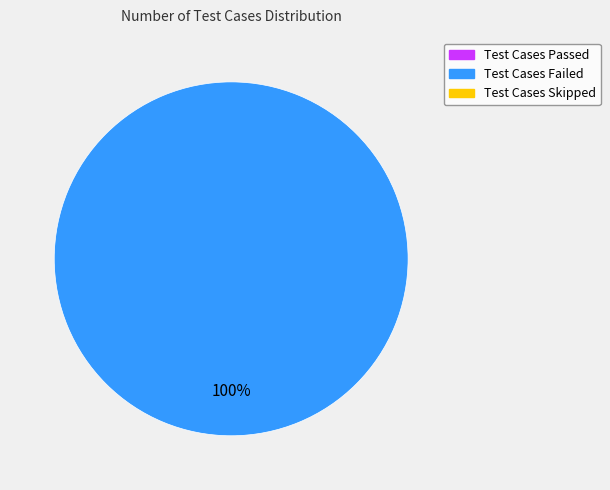

Is there a majority slice in this chart?

Yes